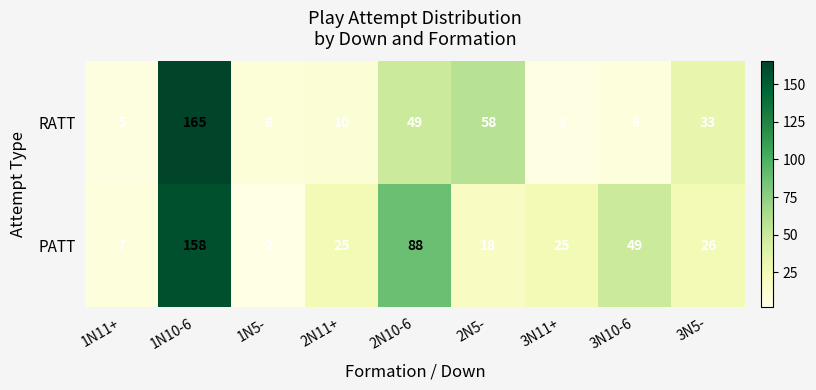

Which series has the largest range (max minus min)?

RATT